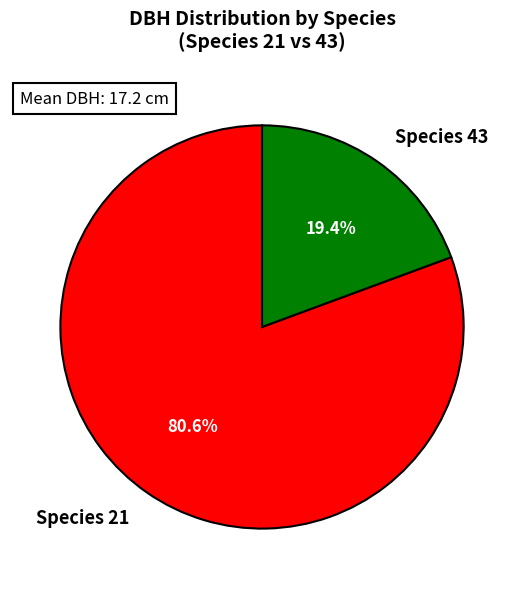

Between Species 21 and Species 43, which is larger?

Species 21